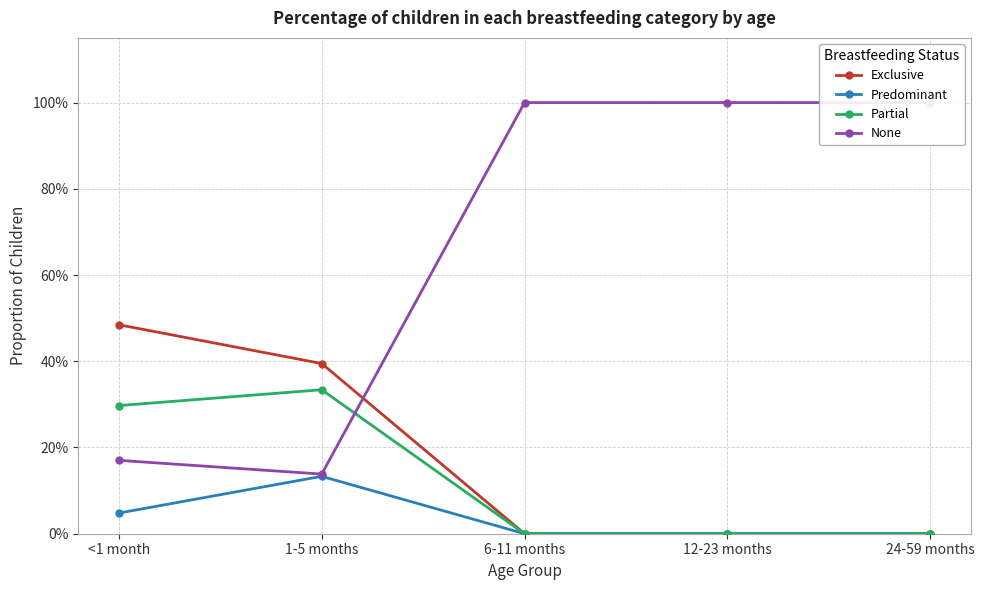

What position from the right is <1 month?

5